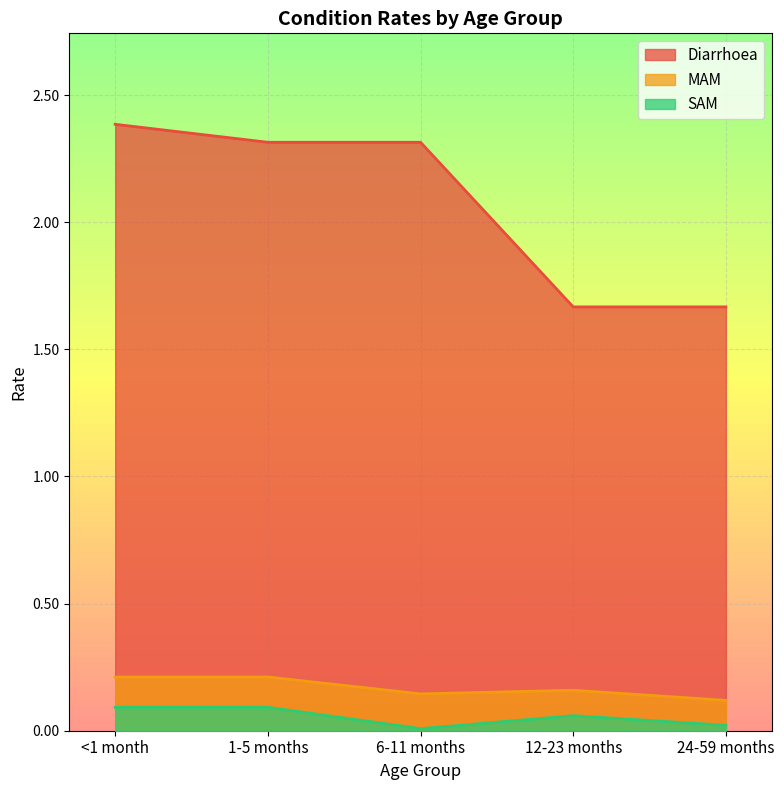

The SAM series shows 0.0 at 6-11 months. True or false?

True